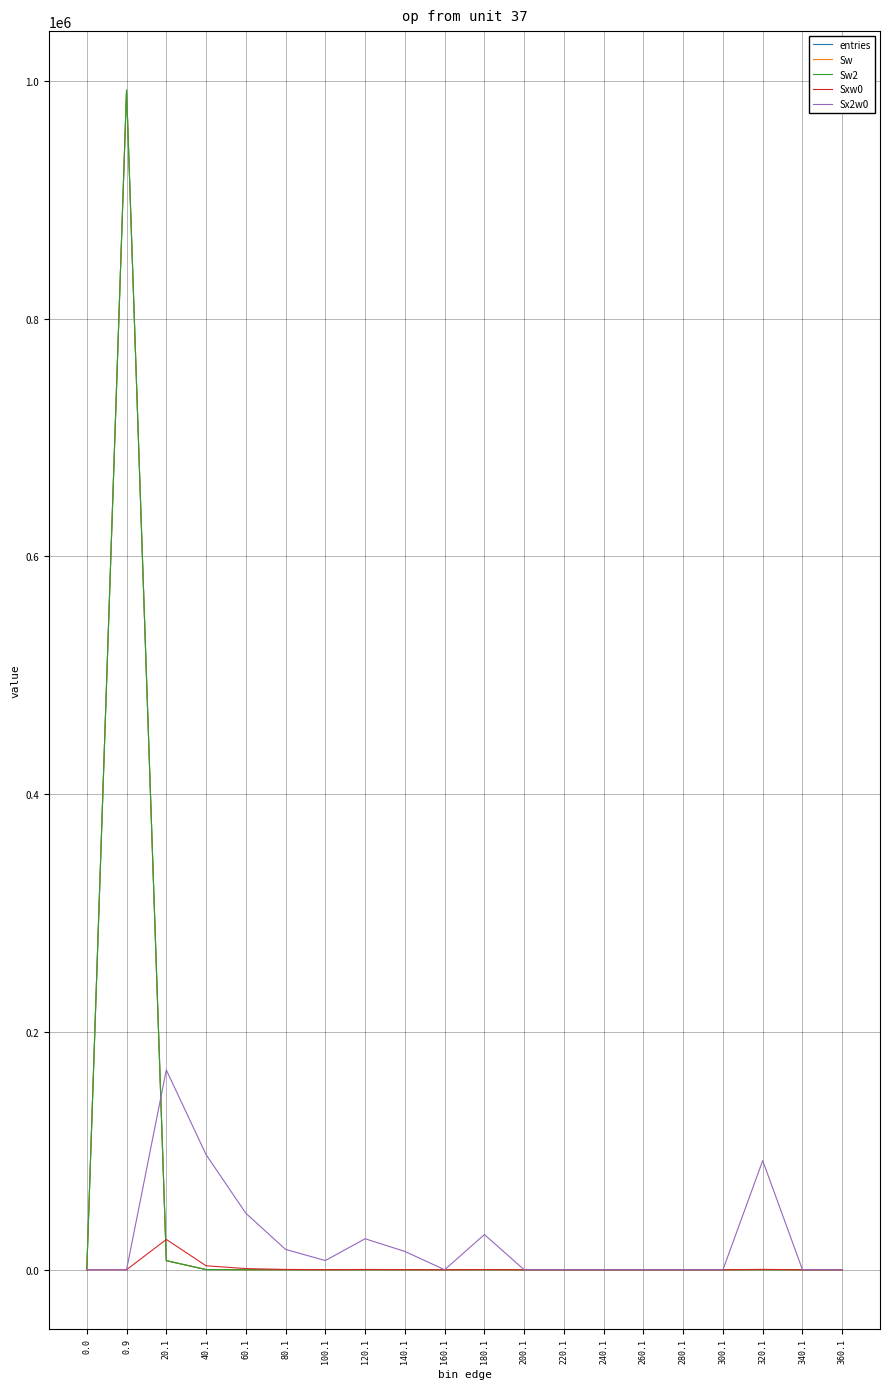

At 200.1, list the series in order from largest to smallest.

entries, Sw, Sw2, Sxw0, Sx2w0